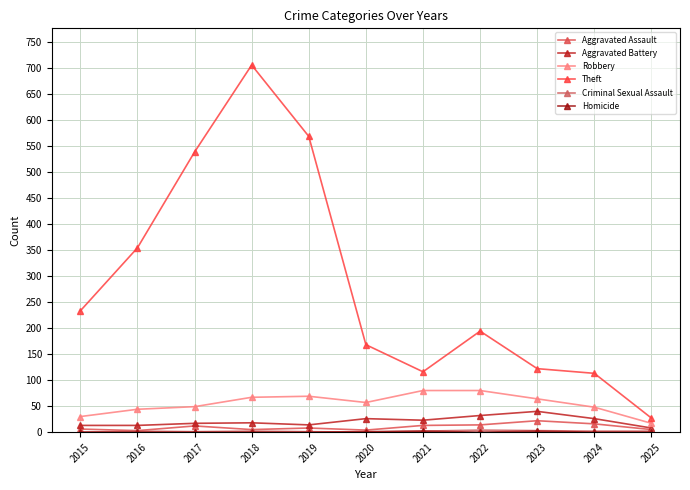

Reading right to left, list all the values displayed in this chart.

Aggravated Assault: 5	16	22	14	13	4	8	5	12	3	6
Aggravated Battery: 8	26	40	32	23	26	14	18	17	13	13
Robbery: 17	48	64	80	80	57	69	67	49	44	30
Theft: 27	113	122	194	116	168	568	705	538	354	233
Criminal Sexual Assault: 2	2	3	4	2	0	1	2	1	2	0
Homicide: 0	0	2	0	2	1	0	0	0	0	0